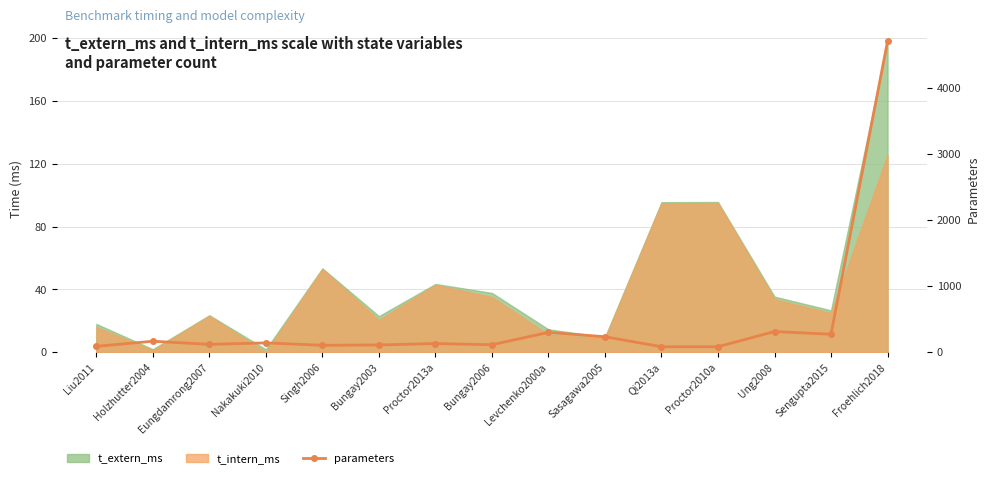

What is the value of the 13th point from the left?

313